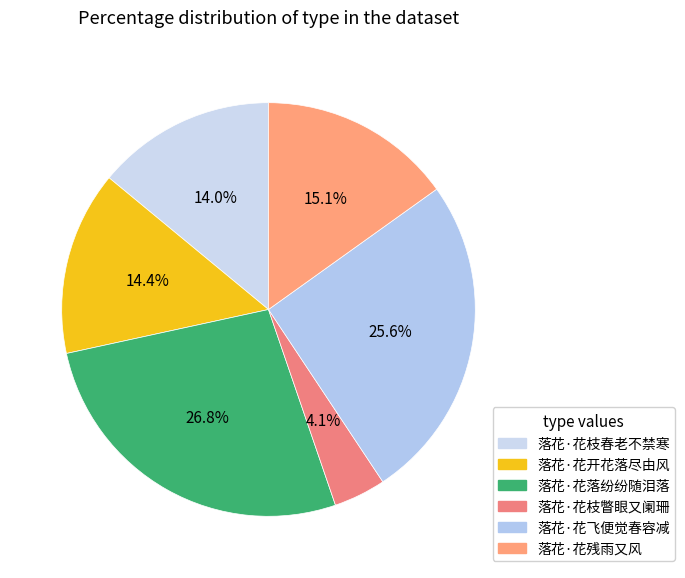

Which slice is the largest?

落花·花落纷纷随泪落